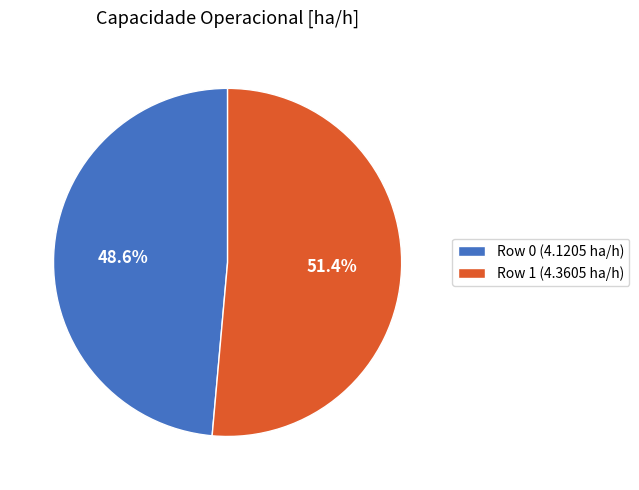

Approximately how many times larger is the value at Row 0 (4.1205 ha/h) compared to Row 1 (4.3605 ha/h)?

0.9